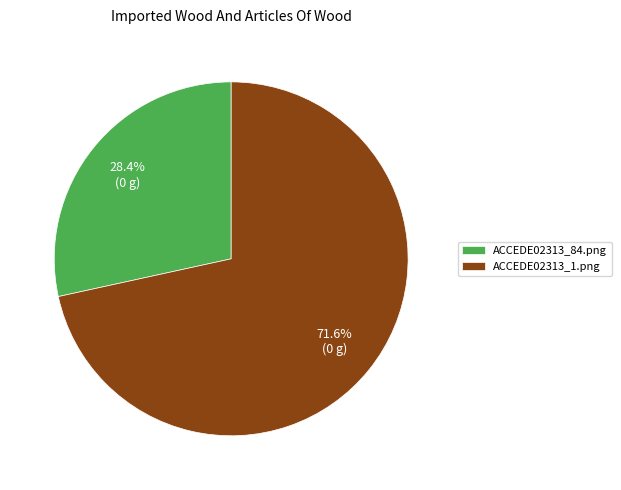

To the nearest percent, what portion does ACCEDE02313_84.png represent?

28%